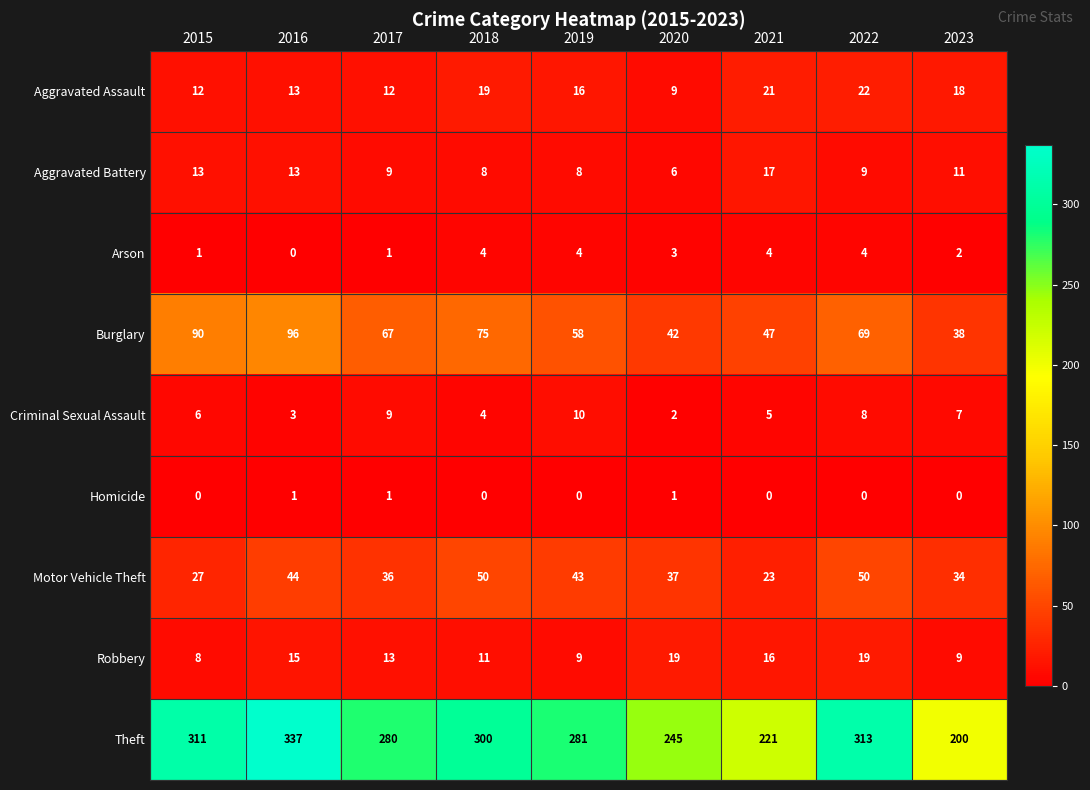

At which label is Theft closest to 268?

2017